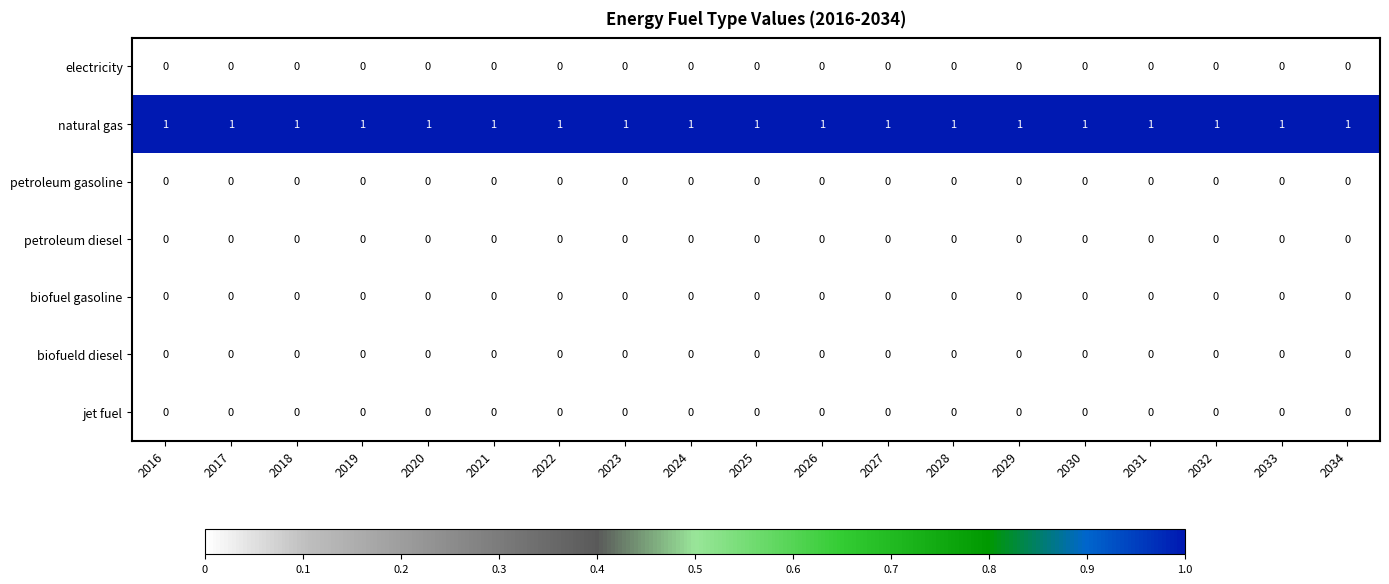

What is the maximum value shown in the chart?

1